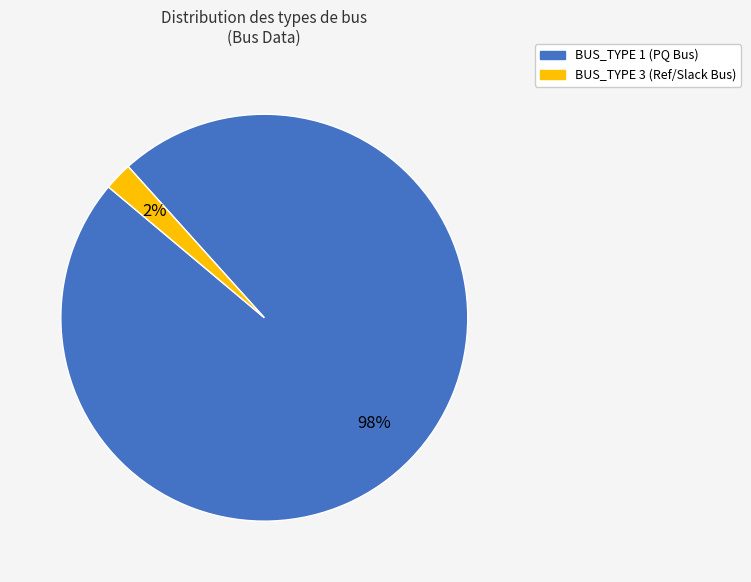

Rank the categories by value from lowest to highest.

BUS_TYPE 3, BUS_TYPE 1